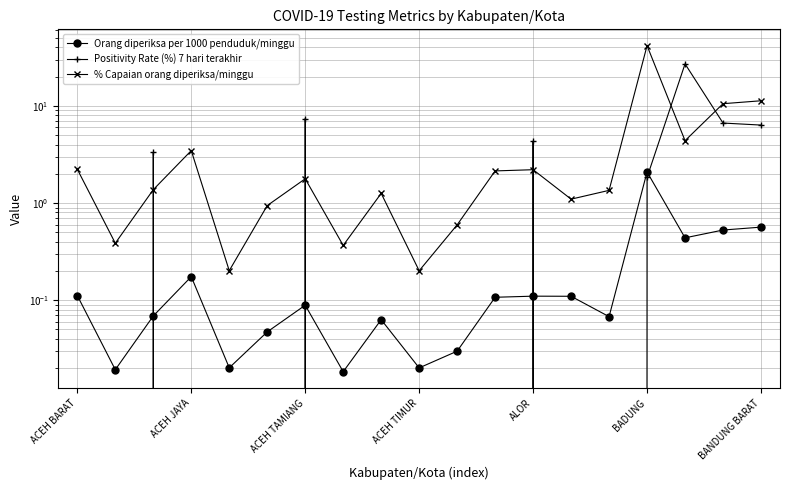

Reading left to right, list all the values displayed in this chart.

Orang diperiksa per 1000 penduduk/minggu: 0.1	0.0	0.1	0.2	0.0	0.0	0.1	0.0	0.1	0.0	0.0	0.1	0.1	0.1	0.1	2.1	0.4	0.5	0.6
Positivity Rate (%) 7 hari terakhir: 0.0	0.0	3.3	0.0	0.0	0.0	7.4	0.0	0.0	0.0	0.0	0.0	4.3	0.0	0.0	1.8	27.1	6.7	6.4
% Capaian orang diperiksa/minggu: 2.2	0.4	1.4	3.5	0.2	0.9	1.8	0.4	1.3	0.2	0.6	2.1	2.2	1.1	1.4	41.8	4.4	10.5	11.3